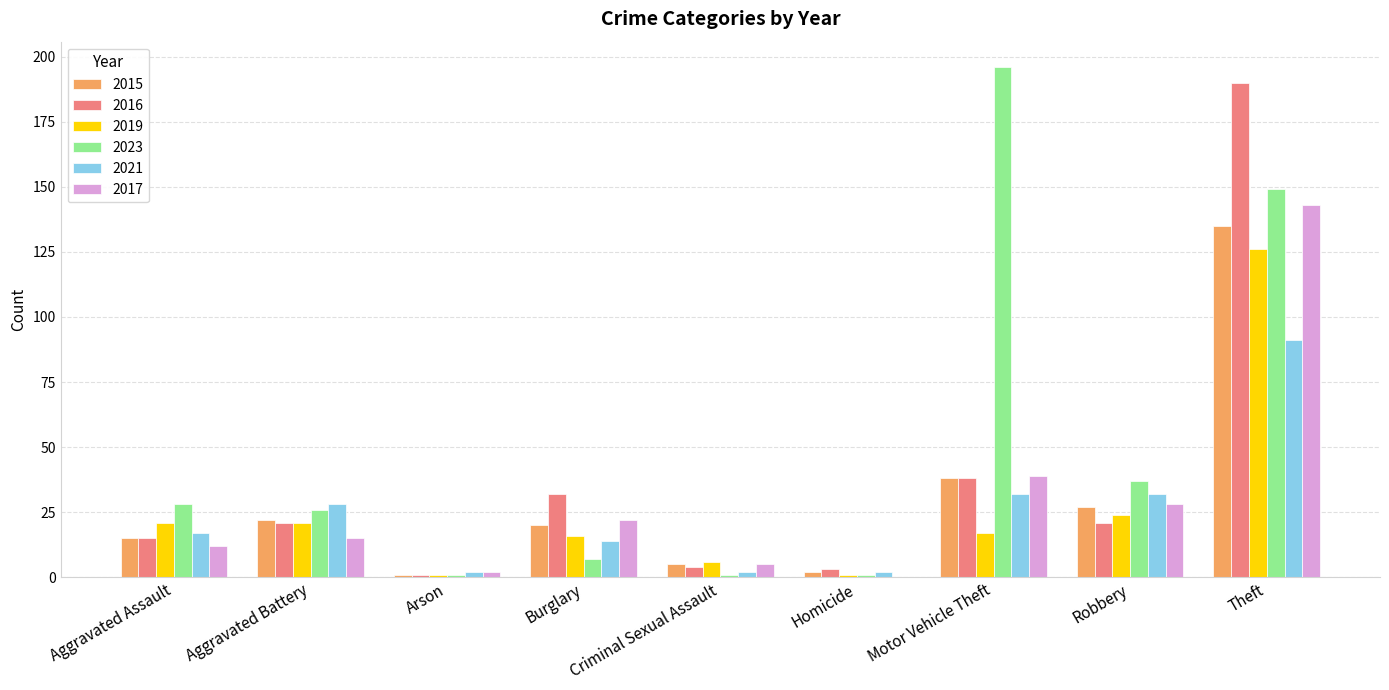

Reading left to right, transcribe all the data shown in this chart.

2015: 15	22	1	20	5	2	38	27	135
2016: 15	21	1	32	4	3	38	21	190
2019: 21	21	1	16	6	1	17	24	126
2023: 28	26	1	7	1	1	196	37	149
2021: 17	28	2	14	2	2	32	32	91
2017: 12	15	2	22	5	0	39	28	143